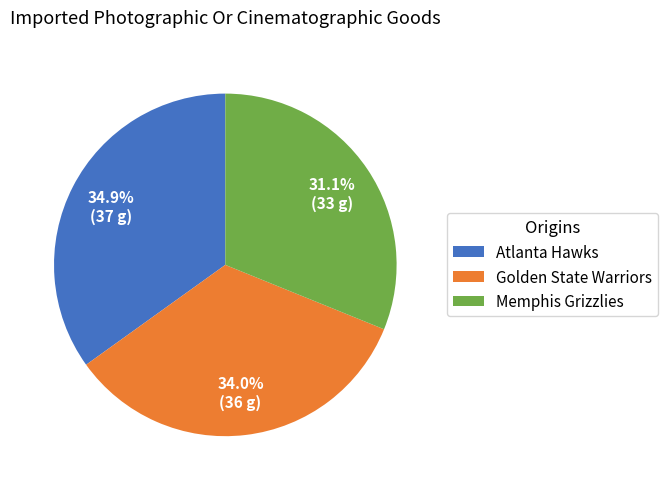

What is the total percentage of Memphis Grizzlies and Golden State Warriors?

65.1%